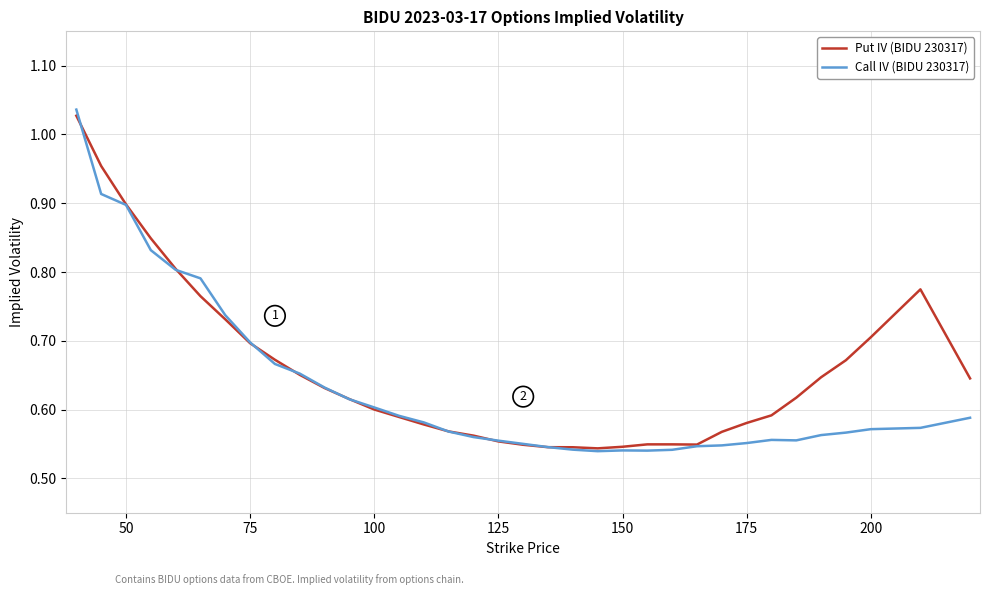

Which series has the largest range (max minus min)?

Call IV (BIDU 230317)